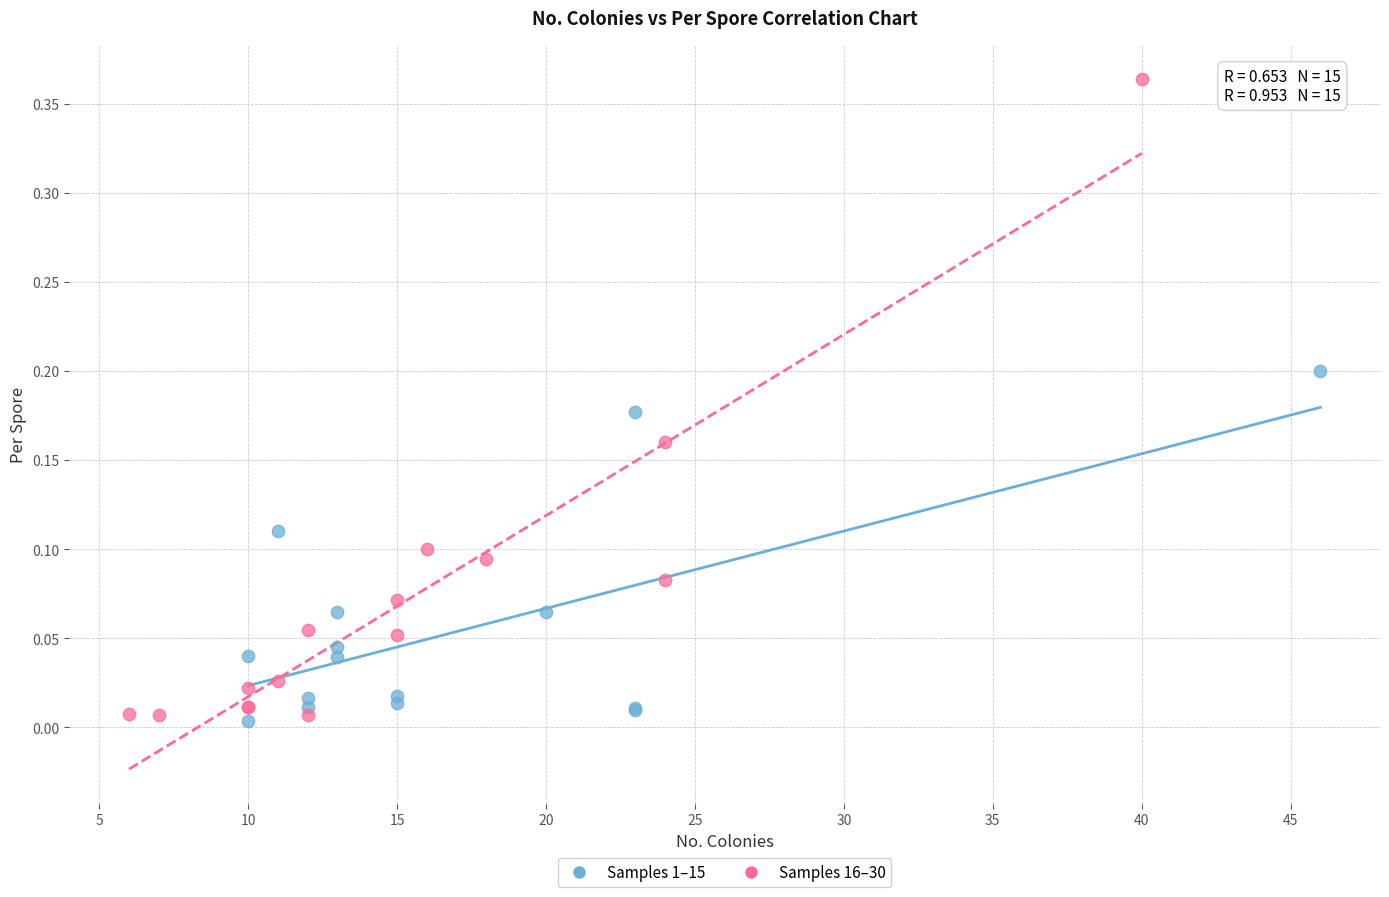

Which series reaches the maximum Y coordinate?

Samples 16–30